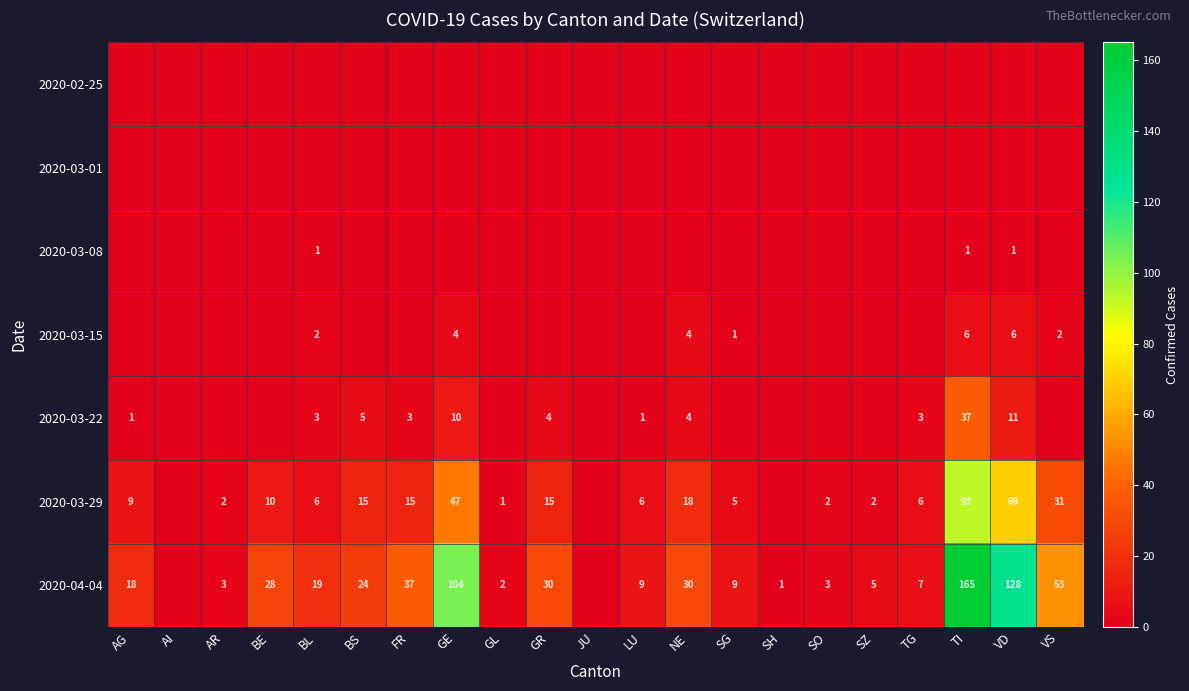

The 2020-03-29 series shows 2 at SZ. True or false?

True